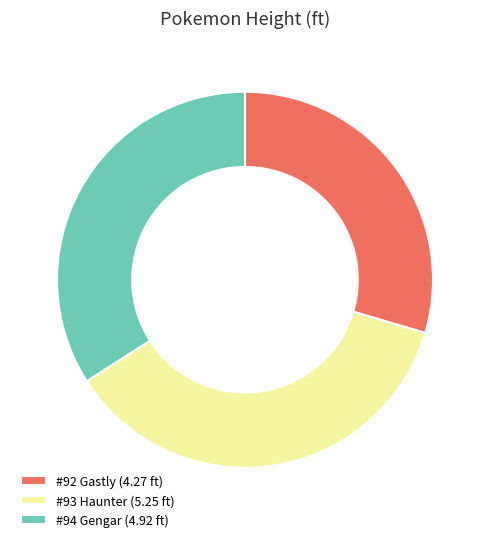

The #94 Gengar slice represents 34% of the pie. True or false?

True